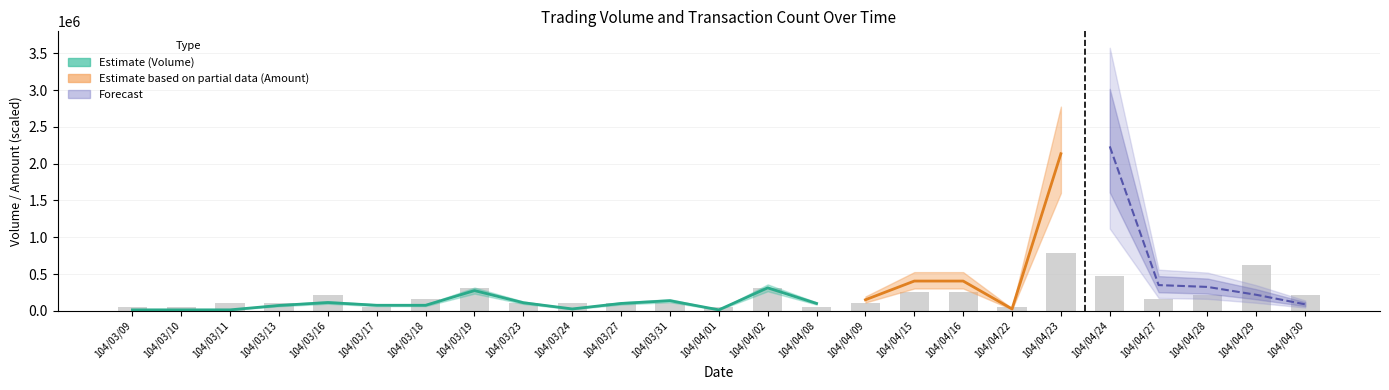

List the labels in order of value, smallest first.

104/03/09, 104/03/10, 104/03/17, 104/04/01, 104/04/08, 104/04/22, 104/03/11, 104/03/13, 104/03/23, 104/03/24, 104/03/27, 104/03/31, 104/04/09, 104/03/18, 104/04/27, 104/03/16, 104/04/28, 104/04/30, 104/04/15, 104/04/16, 104/03/19, 104/04/02, 104/04/24, 104/04/29, 104/04/23